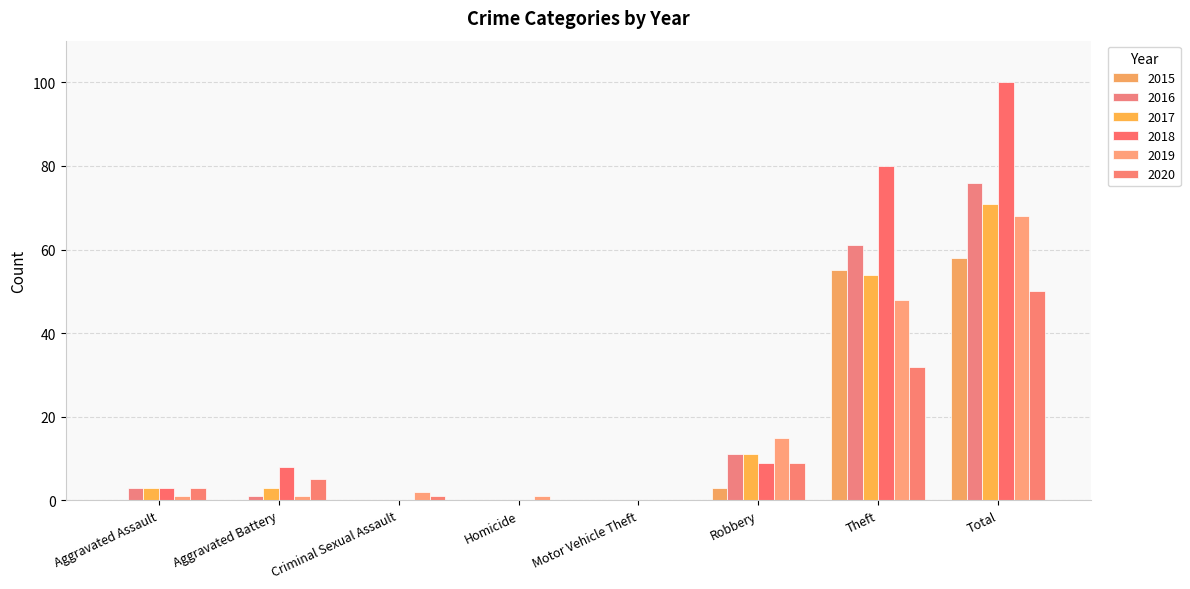

At how many categories does at least one series exceed 51?

2